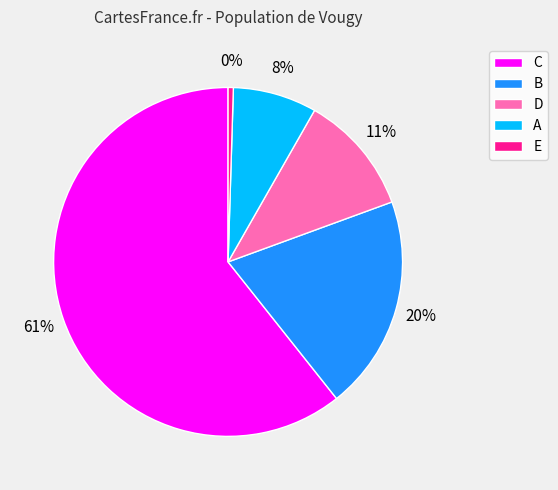

To the nearest percent, what percentage of the pie is A?

8%